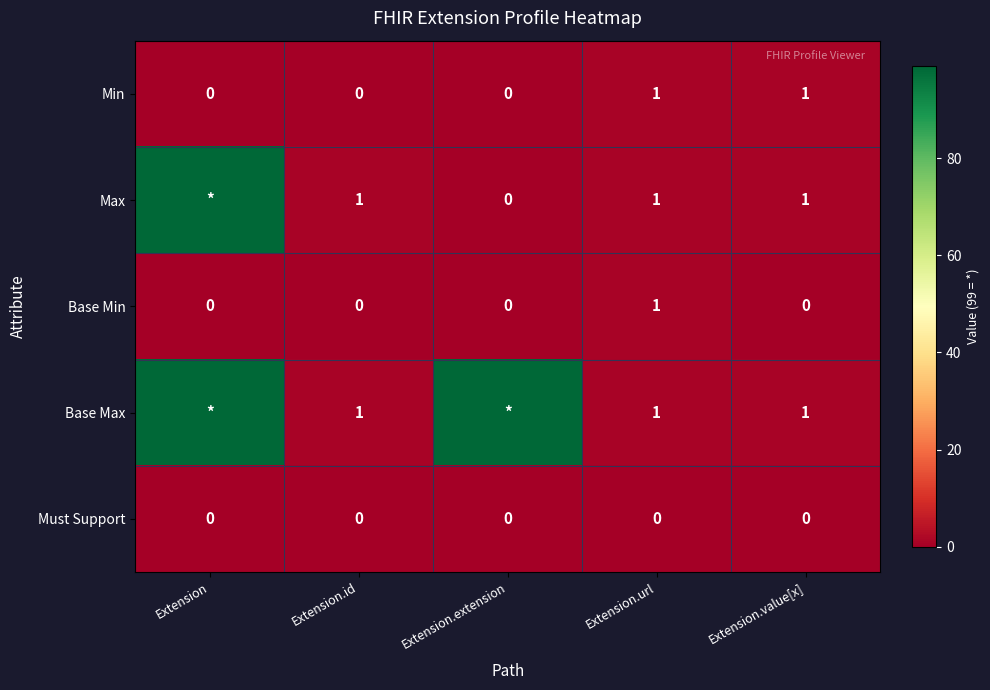

How many series are shown in this chart?

5